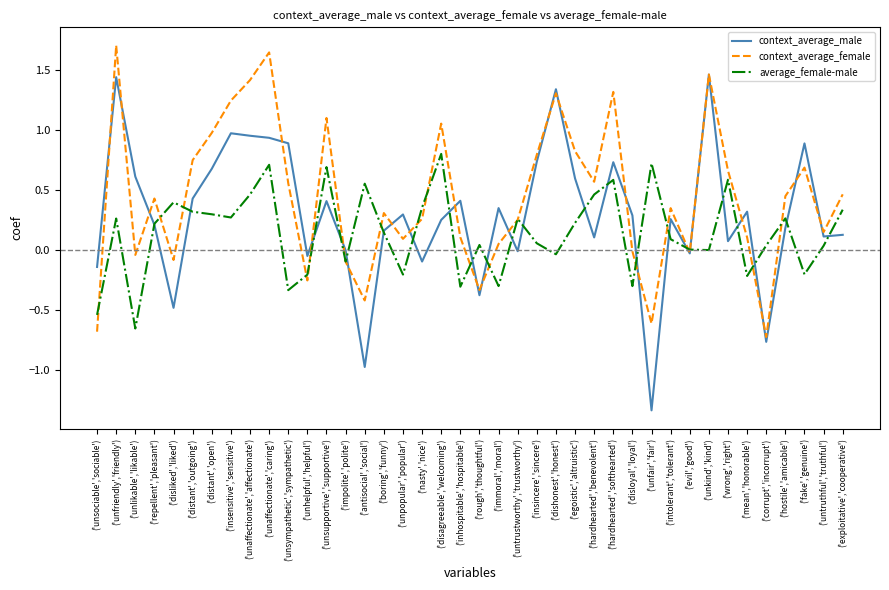

Rank the series by their average value, from highest to lowest.

context_average_female, context_average_male, average_female-male